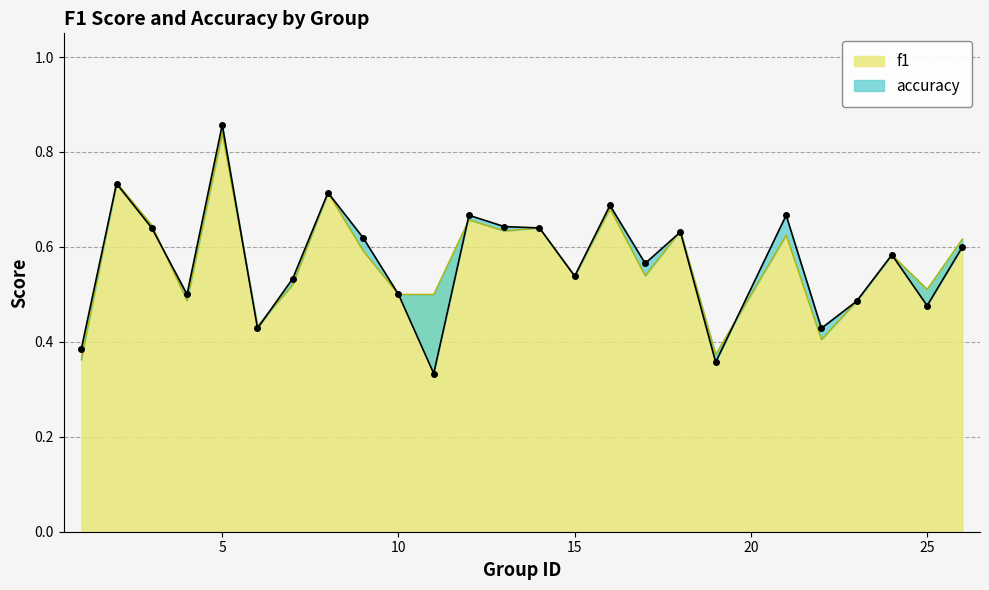

What is the difference between the f1 values at 1 and 8?

0.4